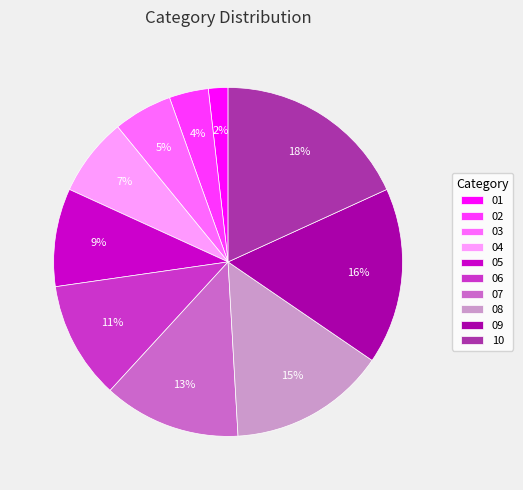

Does 06 represent more than half of the total?

No